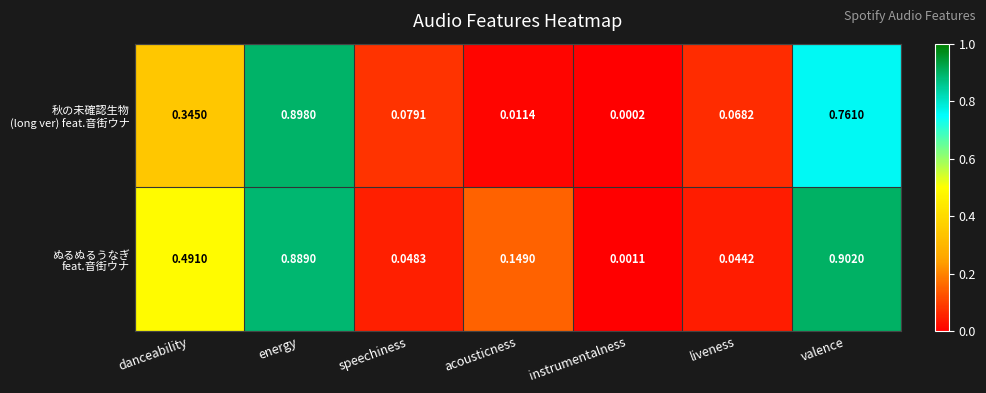

At how many categories does at least one series exceed 0?

7